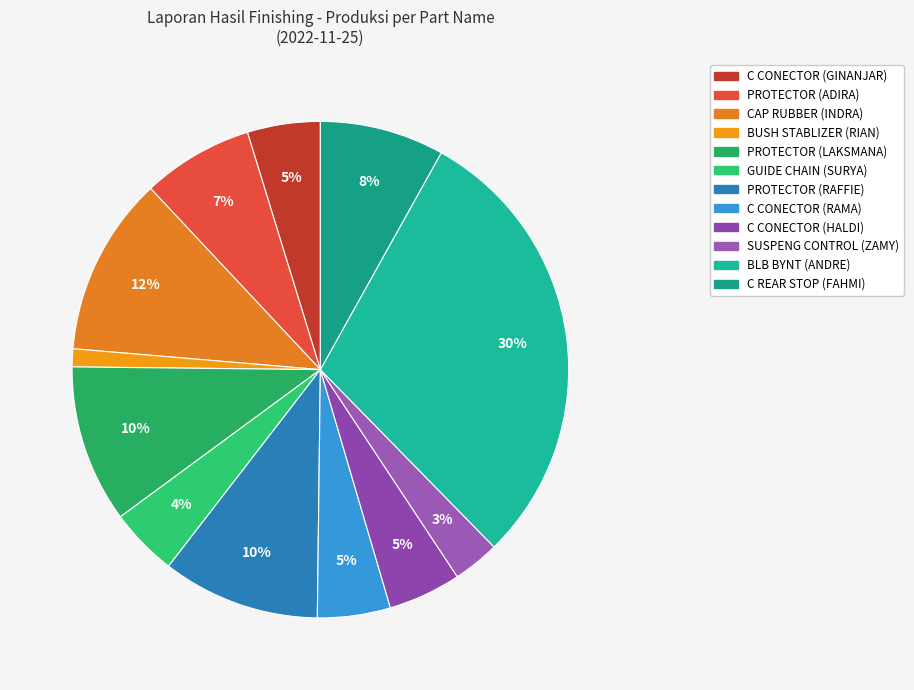

The C REAR STOP (FAHMI) slice represents 20% of the pie. True or false?

False